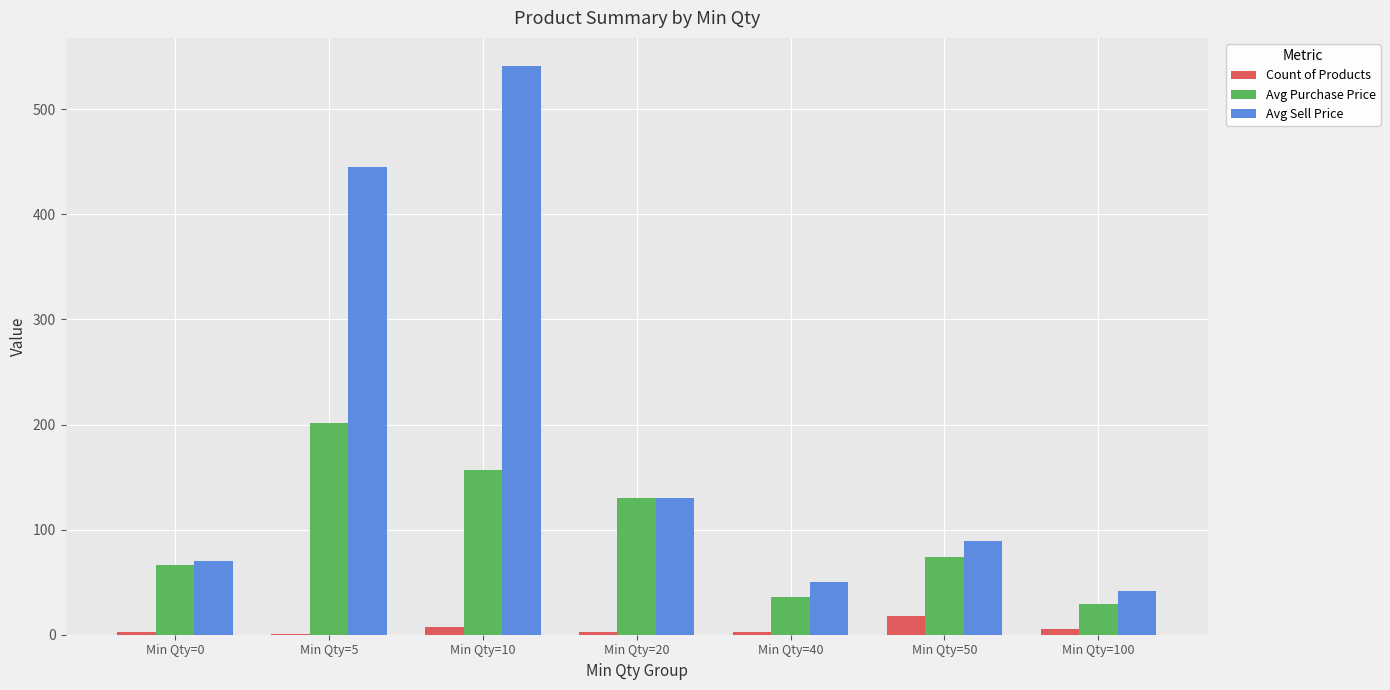

Where is Avg Purchase Price nearest to the value 115?

Min Qty=20